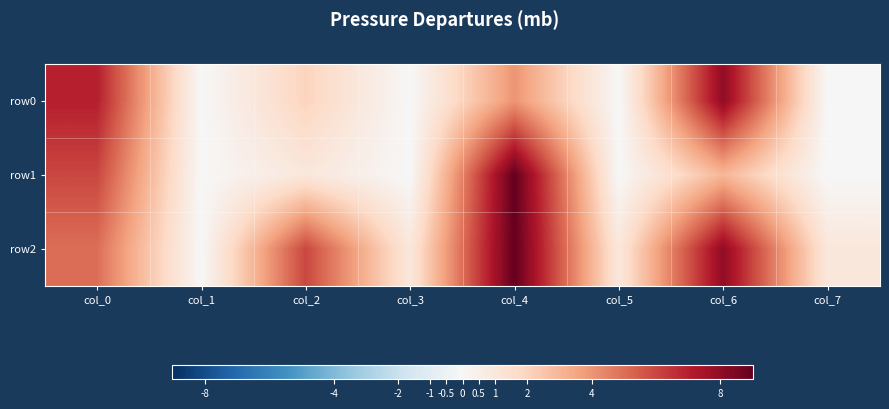

Reading left to right, transcribe all the data shown in this chart.

row0: col_0=7	col_1=0	col_2=2	col_3=0	col_4=4	col_5=0	col_6=8	col_7=0
row1: col_0=6	col_1=0	col_2=1	col_3=0	col_4=9	col_5=0	col_6=3	col_7=0
row2: col_0=5	col_1=0	col_2=6	col_3=1	col_4=9	col_5=1	col_6=8	col_7=1